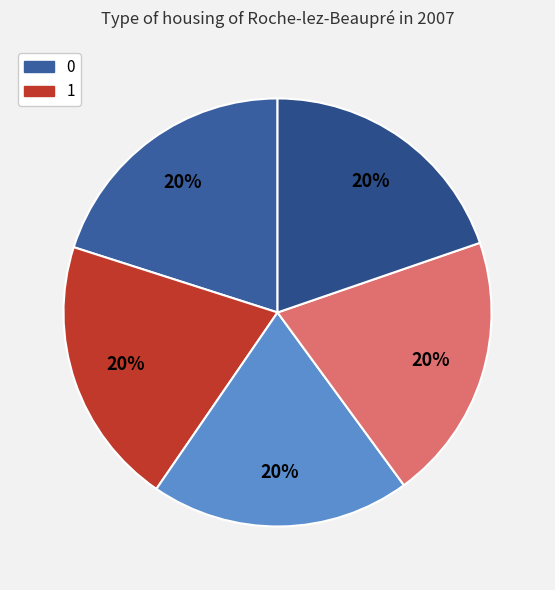

How many slices are in this pie chart?

5